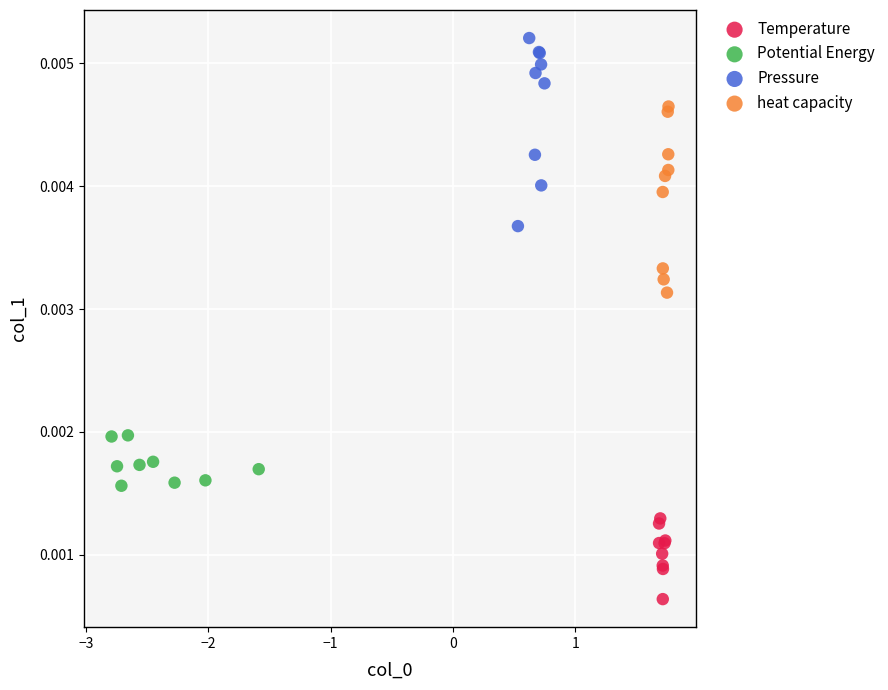

Which series reaches the maximum Y coordinate?

Pressure